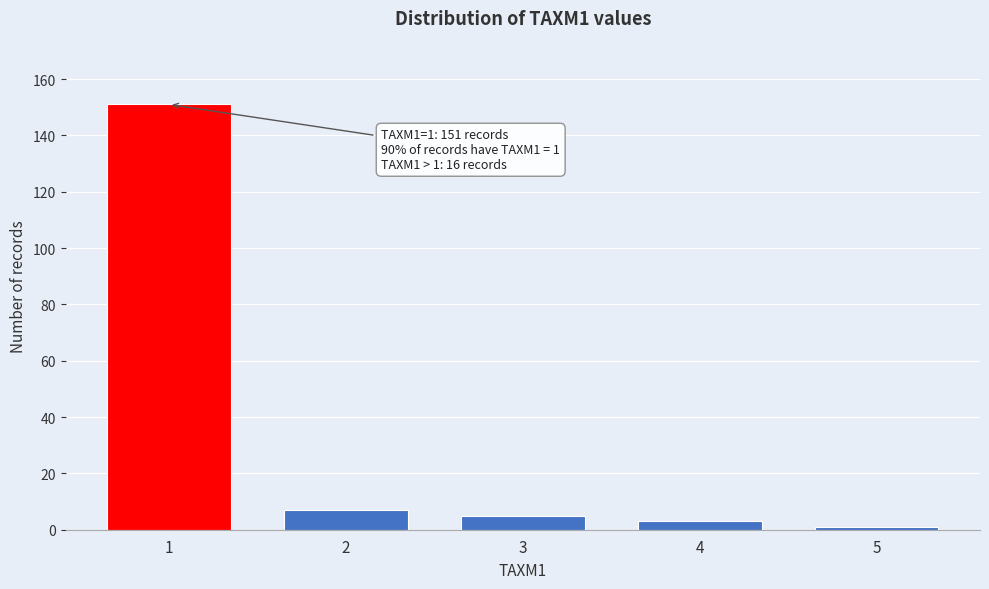

Reading left to right, transcribe all the data shown in this chart.

1=151	2=7	3=5	4=3	5=1